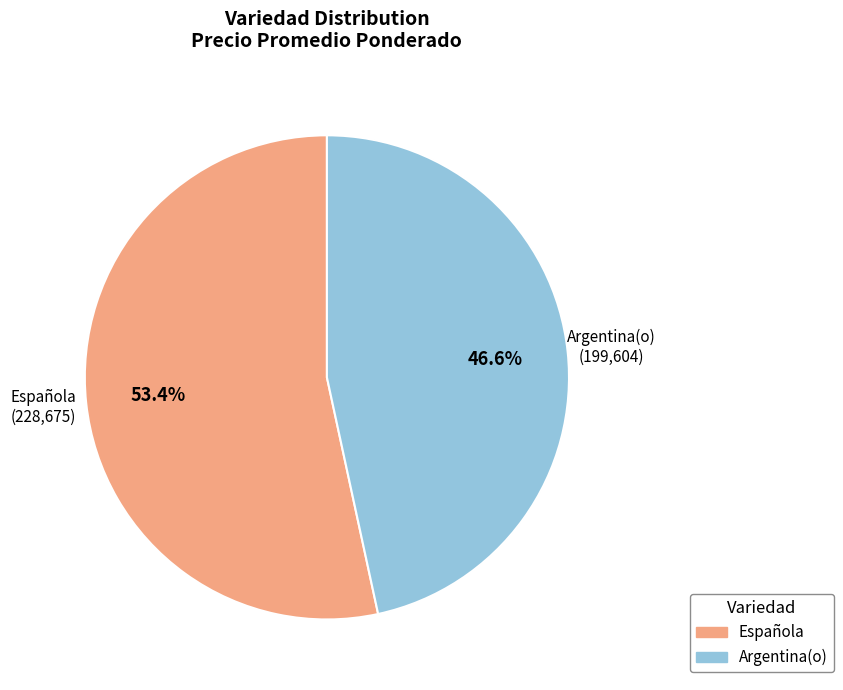

Is there a majority slice in this chart?

Yes